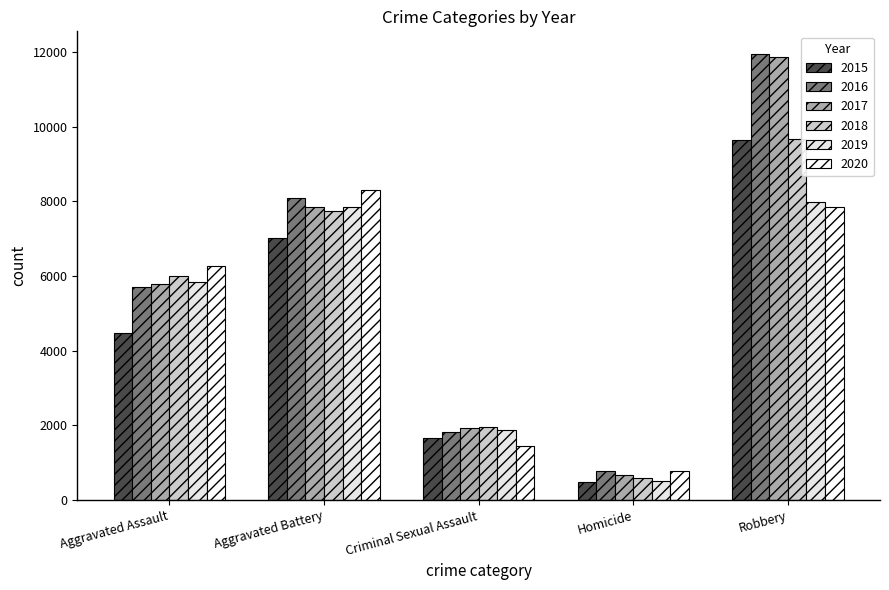

What value does the 2015 series have at Criminal Sexual Assault?

1660